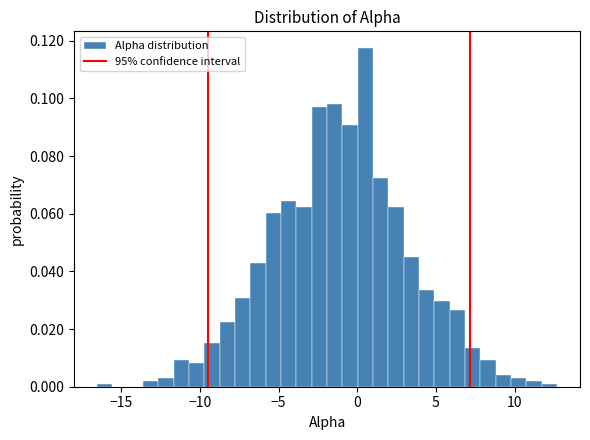

Around what value on the x-axis is the tallest bar? Give the approximate position of its centre, as read against the axis.

0.5